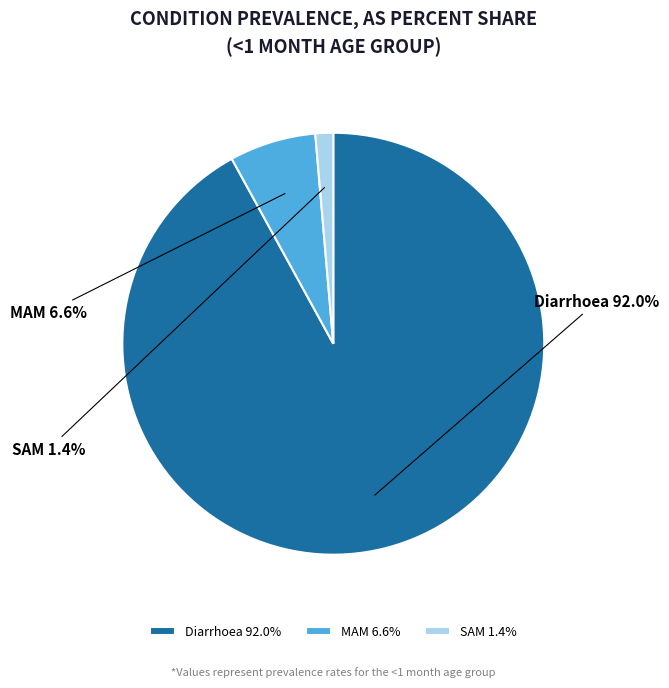

To the nearest percent, what is the difference between the largest and smallest slice percentages?

91%